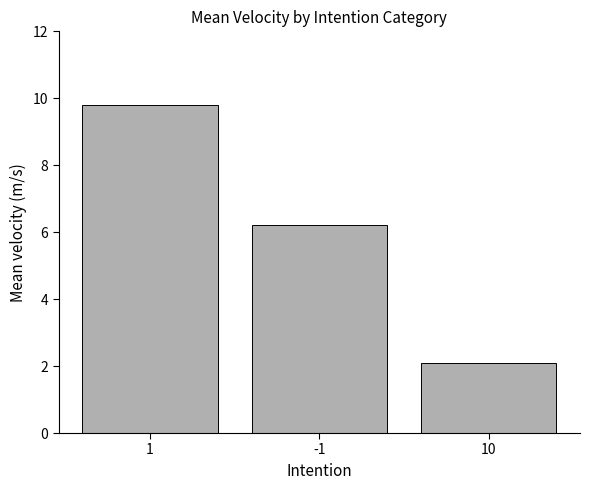

Are the bars horizontal?

No